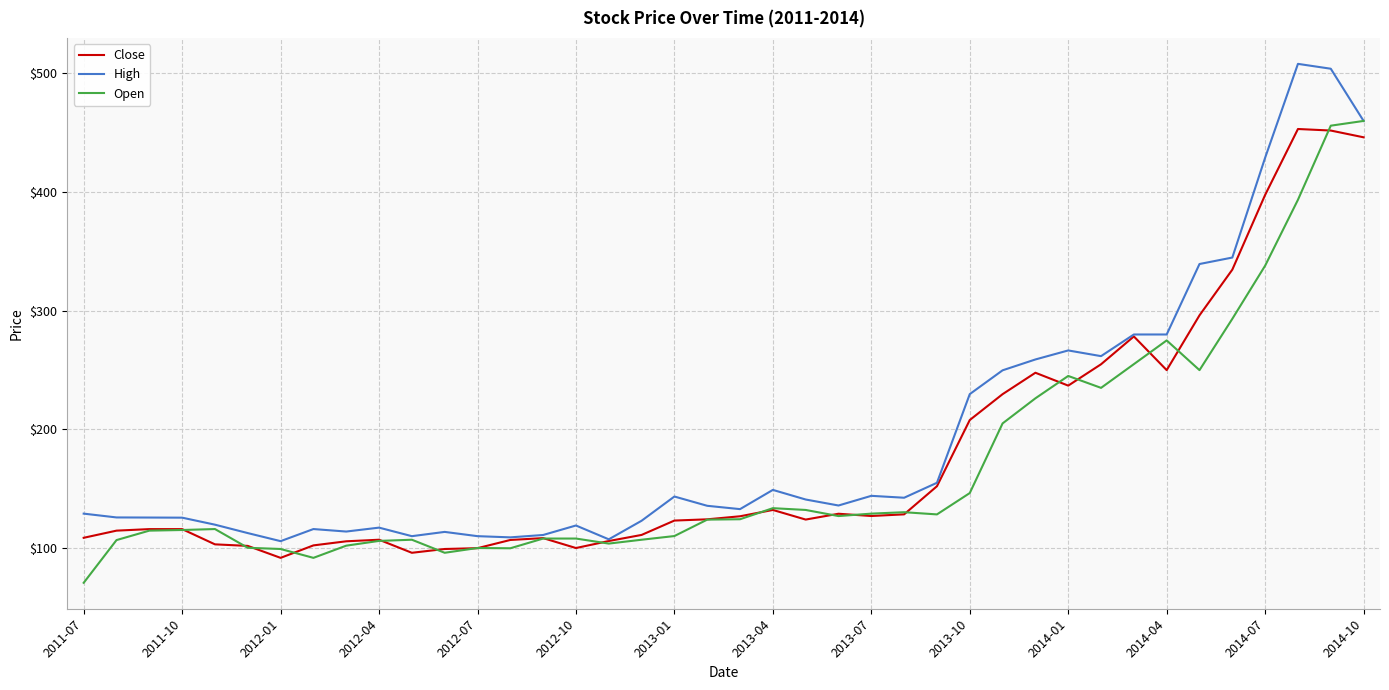

What is the greatest value displayed?

508.1